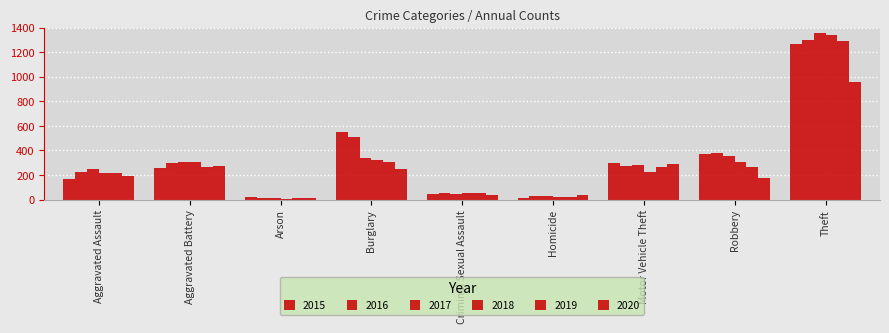

Reading left to right, transcribe all the data shown in this chart.

2015: 164	260	22	552	43	13	299	372	1263
2016: 225	298	14	505	51	28	272	381	1297
2017: 251	303	12	339	41	27	285	356	1359
2018: 220	302	8	319	51	23	225	302	1337
2019: 220	267	16	308	54	21	262	264	1288
2020: 192	269	12	252	39	34	287	174	954